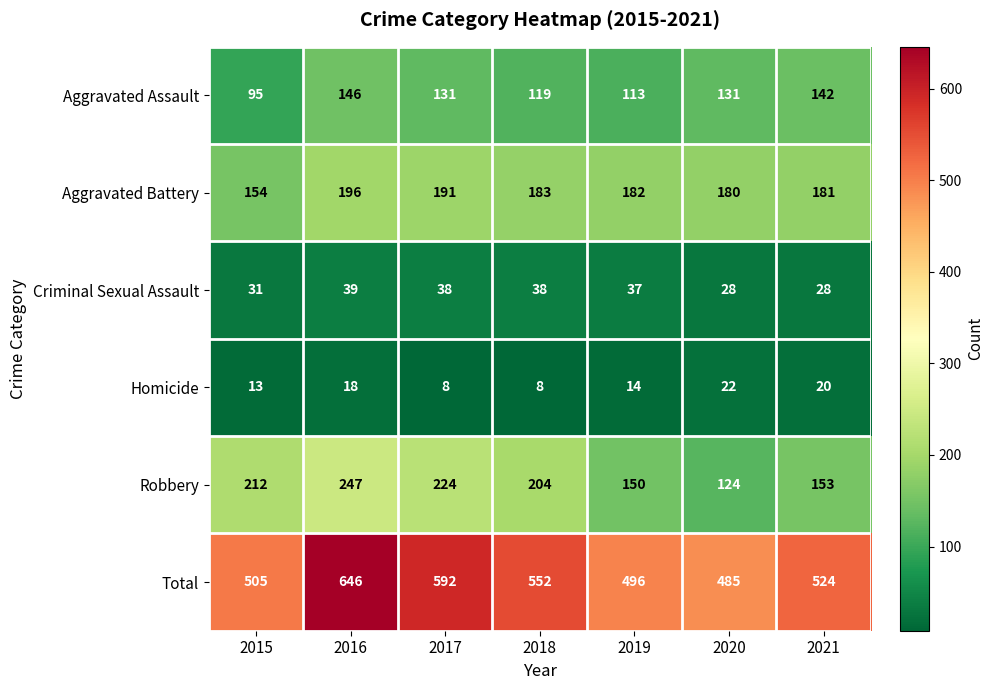

Which label corresponds to the largest value in the chart?

2016